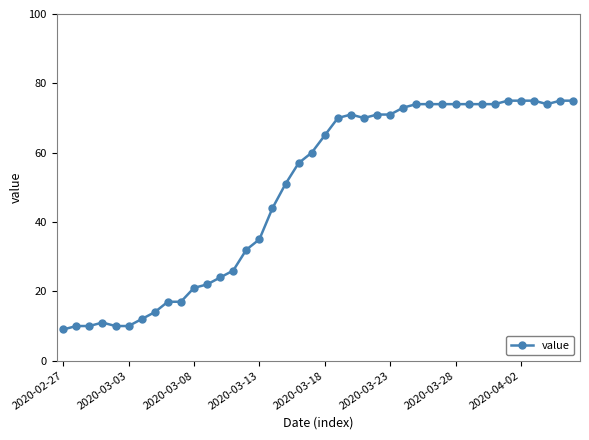

What is the value of the 8th point from the left?

14